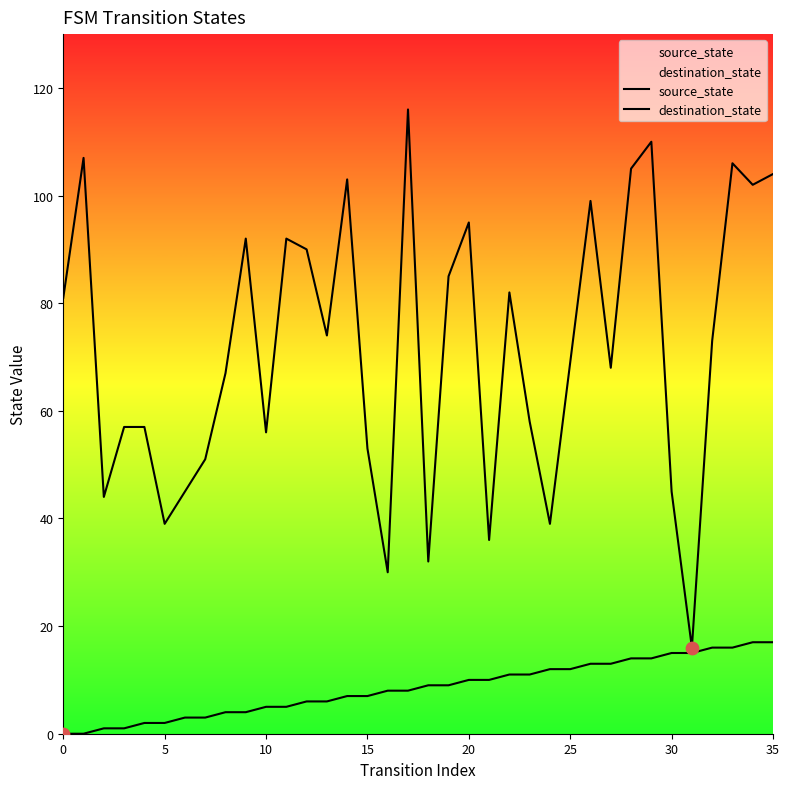

Which series contains the highest Y value?

destination_state